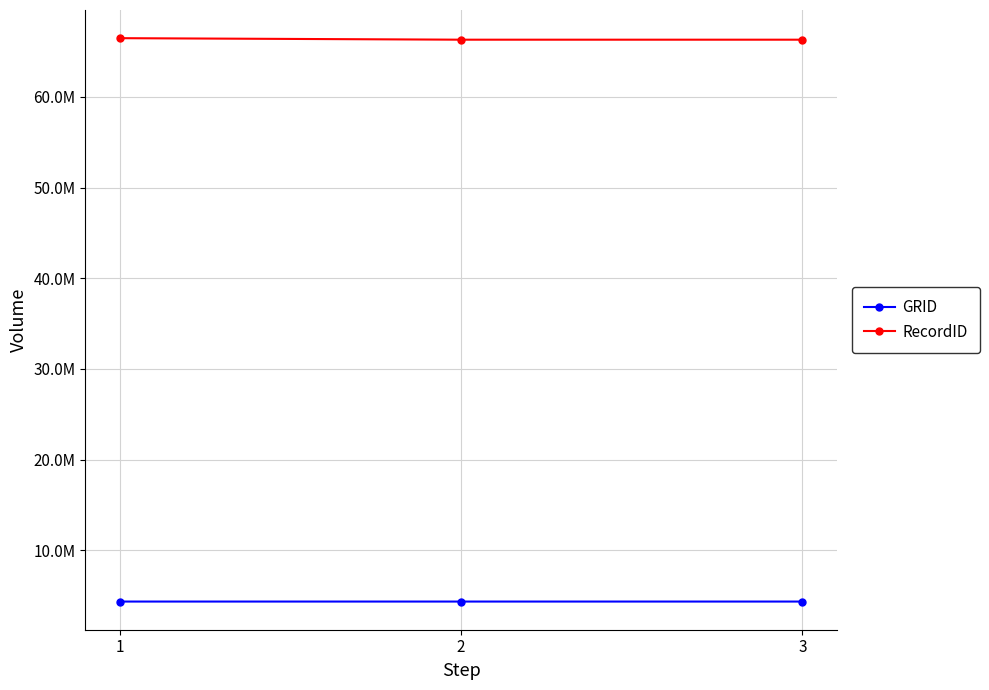

Read the GRID value at 2, to the nearest 5.

4352350